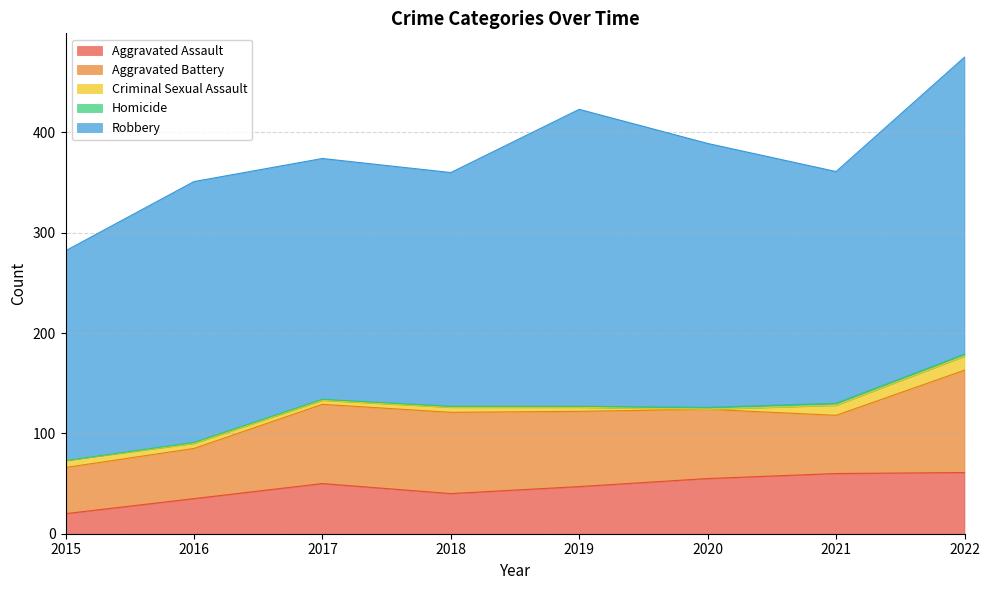

Count the number of categories in the chart.

8